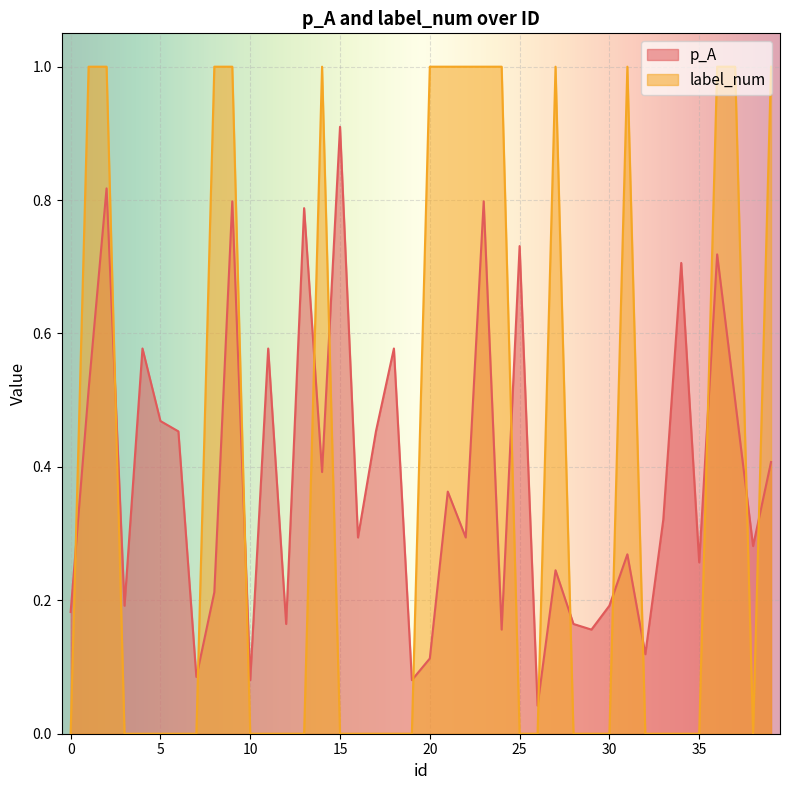

How many interior local valleys does the p_A series have?

14